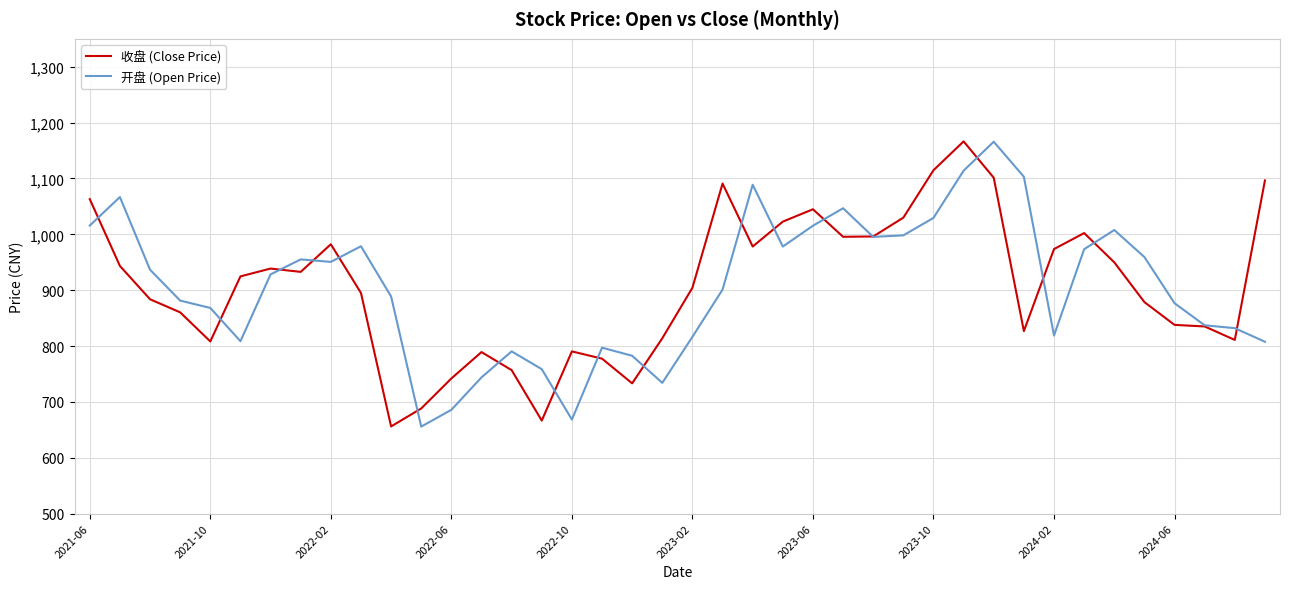

What is the smallest value displayed?

655.7